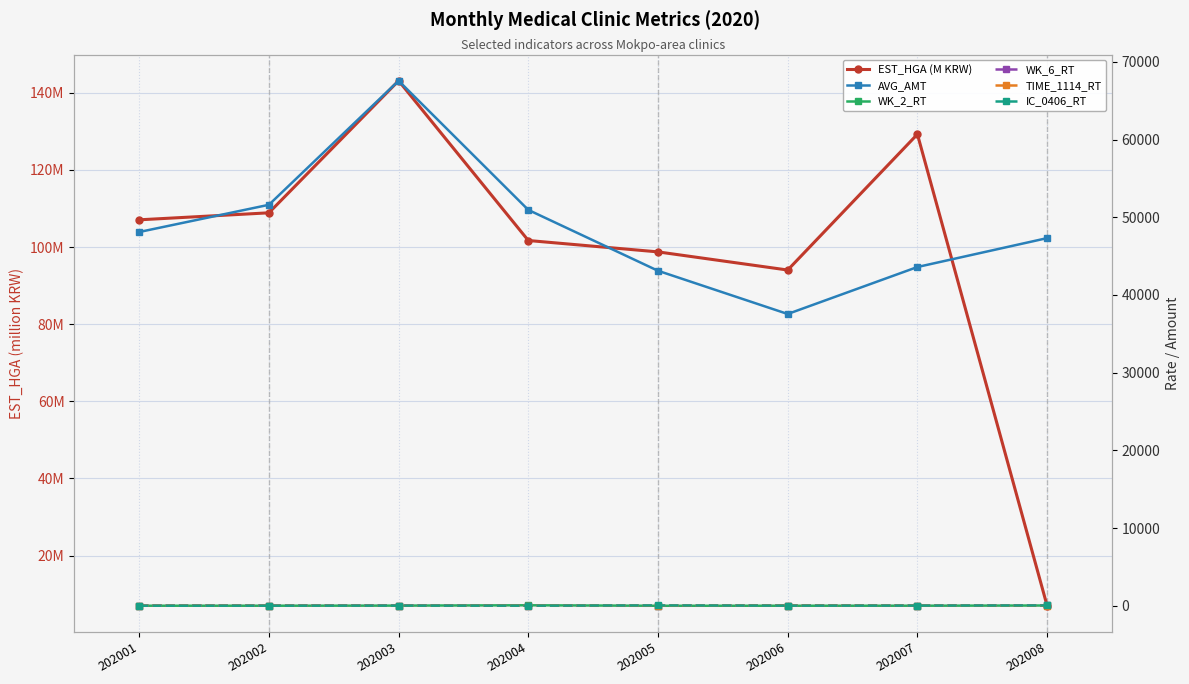

What is the difference between the second highest and minimum values in the TIME_1114_RT series?

27.3